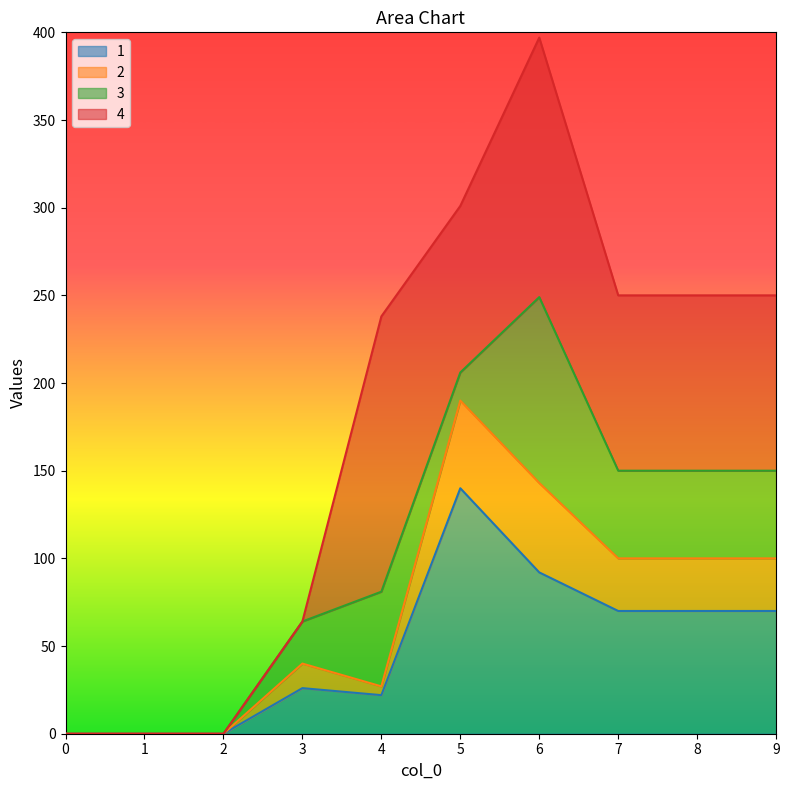

At which category is the sum across all series the highest?

6